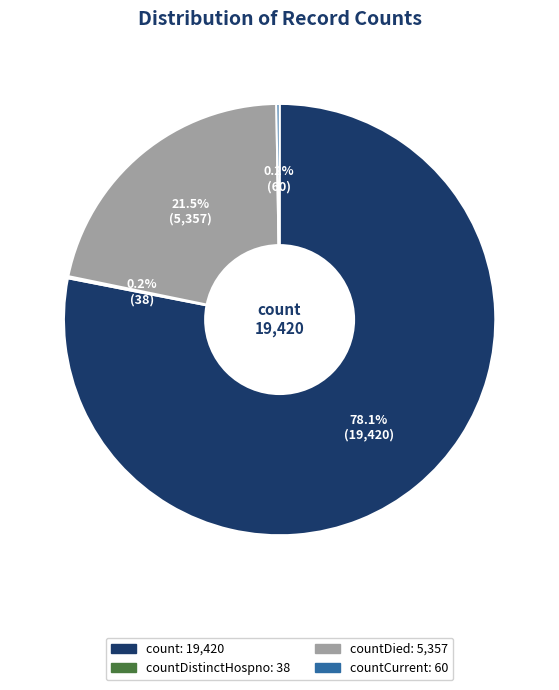

To the nearest percent, what is the average slice percentage?

25%